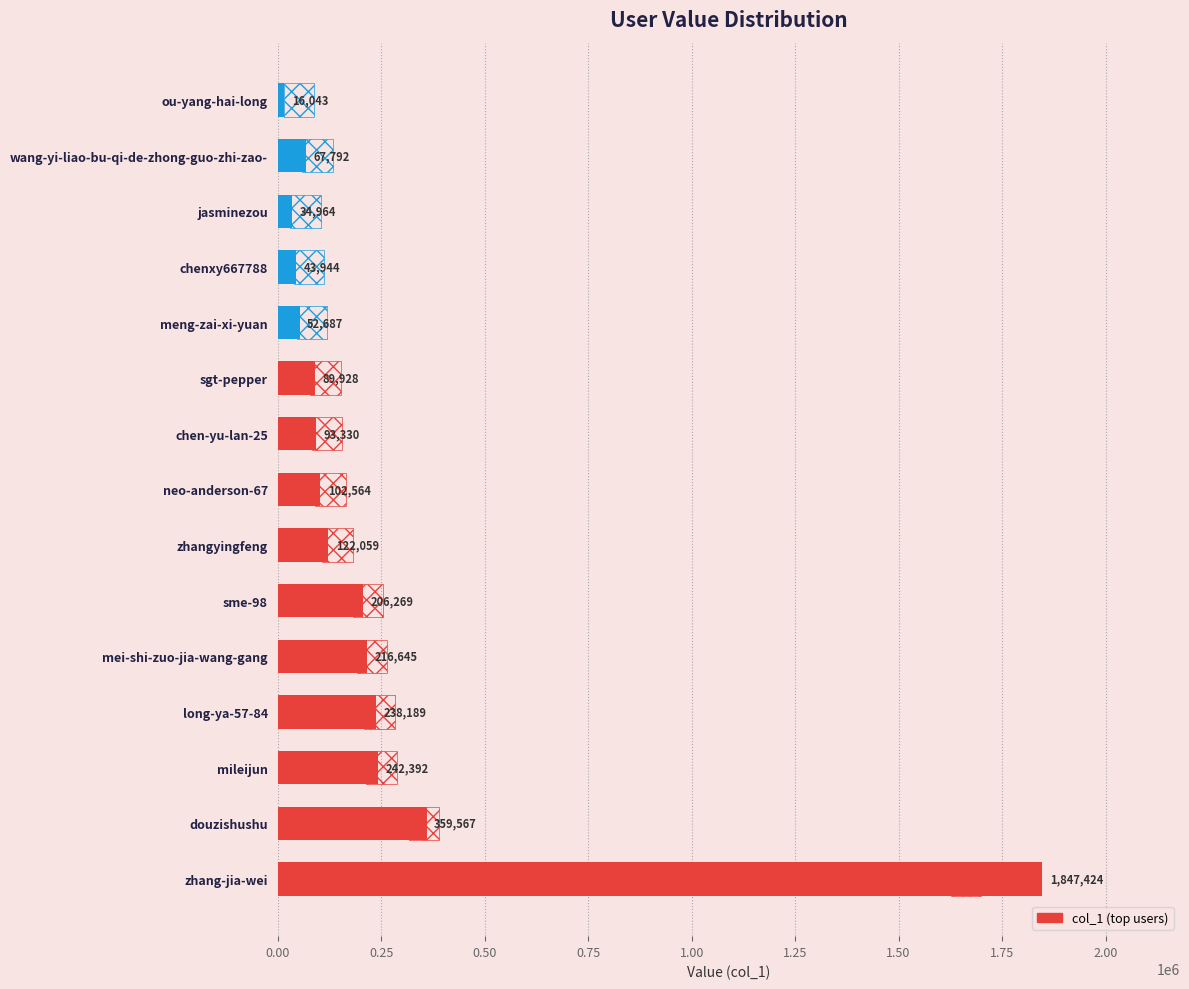

What is the difference between the second highest and minimum values?

343524